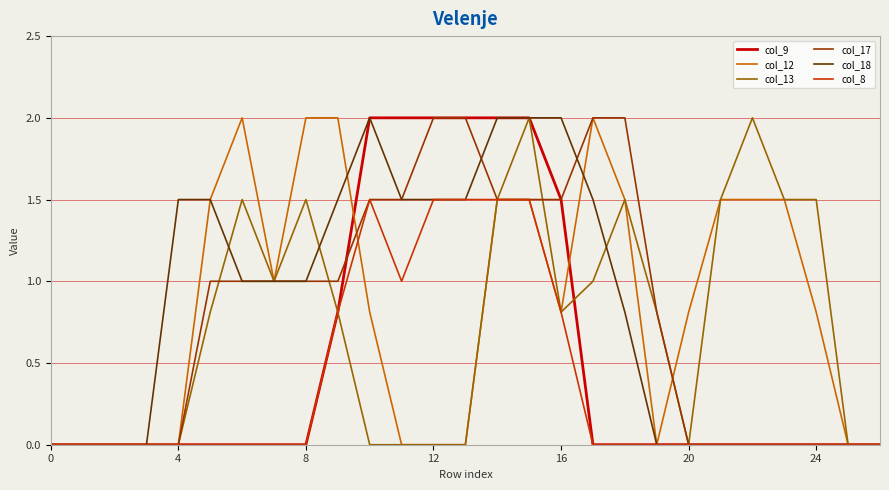

What is the maximum value shown in the chart?

2.0